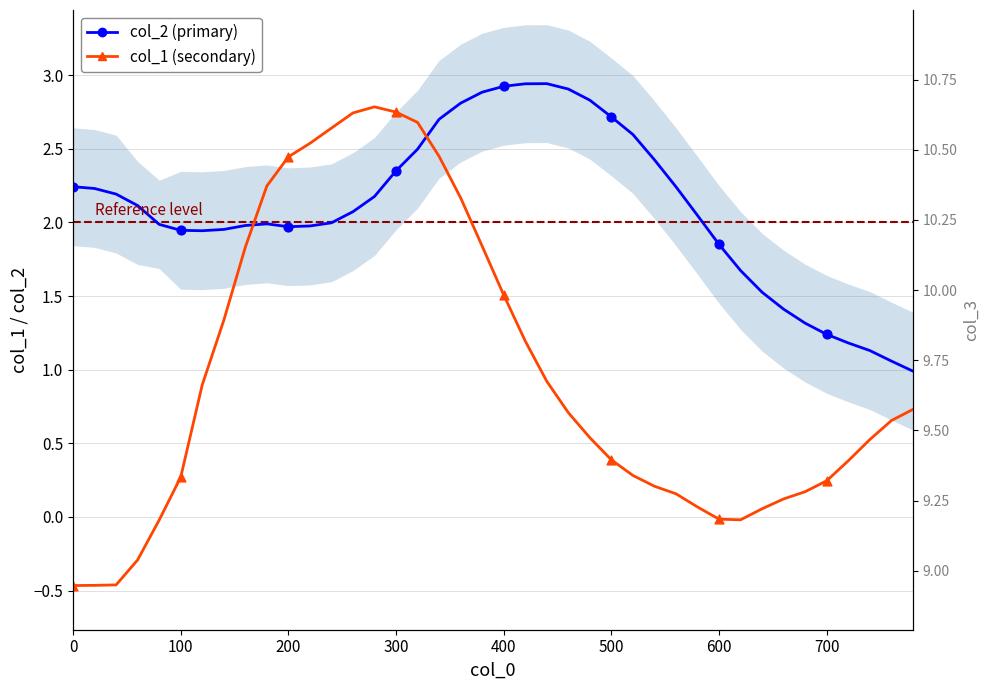

Which series contains the highest Y value?

col_2 (primary)